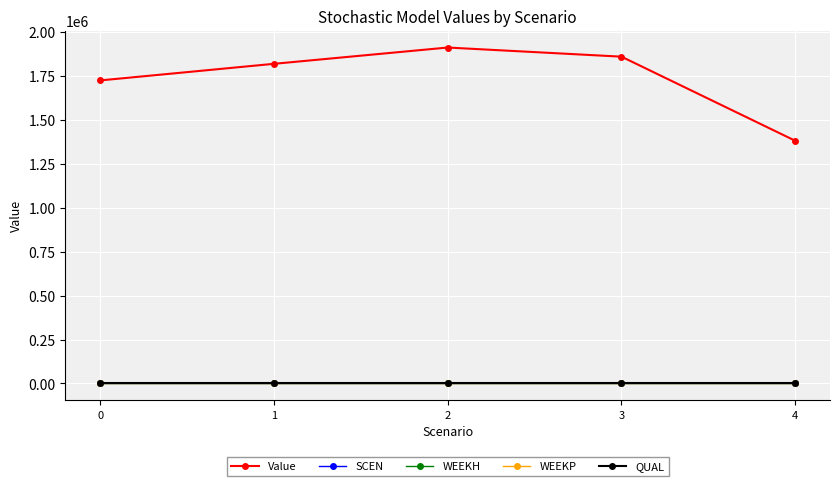

Is this an area chart (filled region under the line)?

No